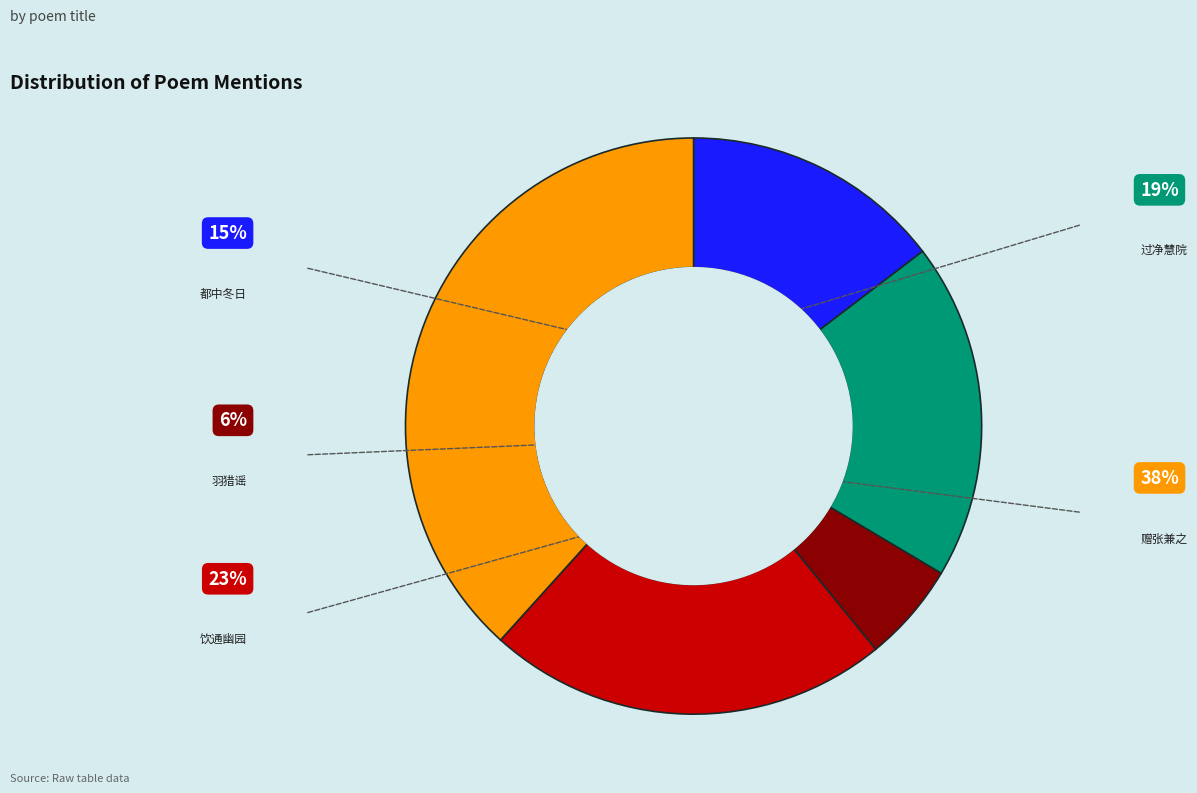

Does any single category account for the majority?

No